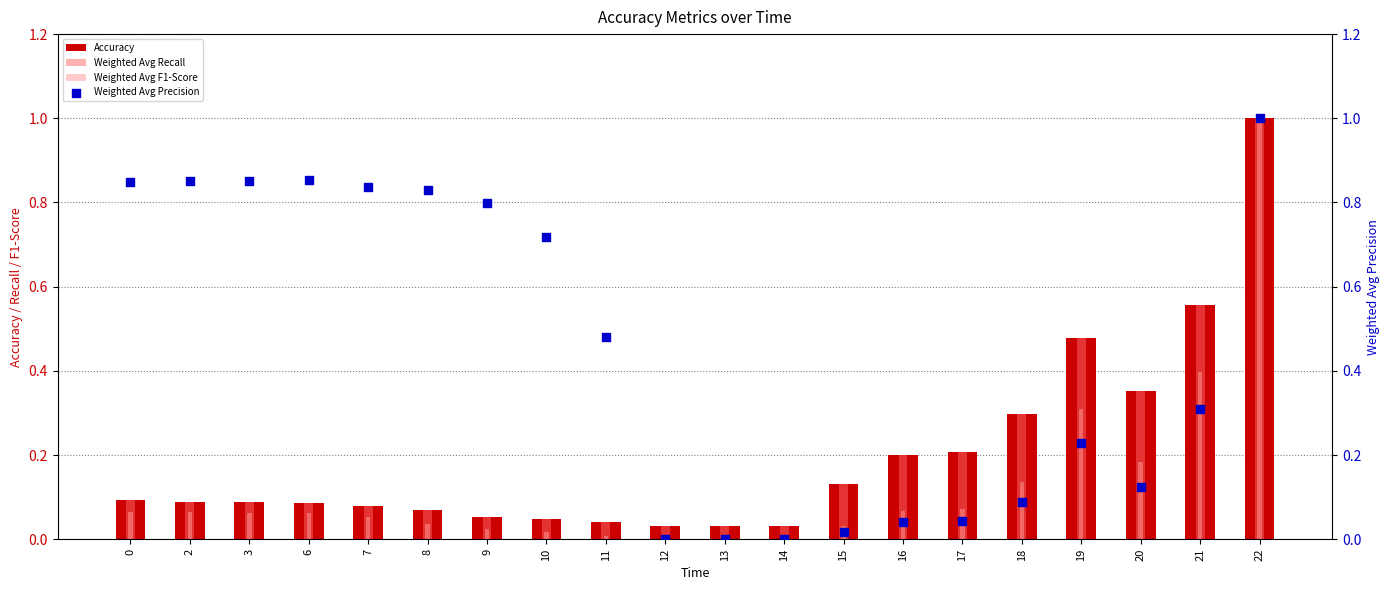

What is the total value across all series at 15?

0.3